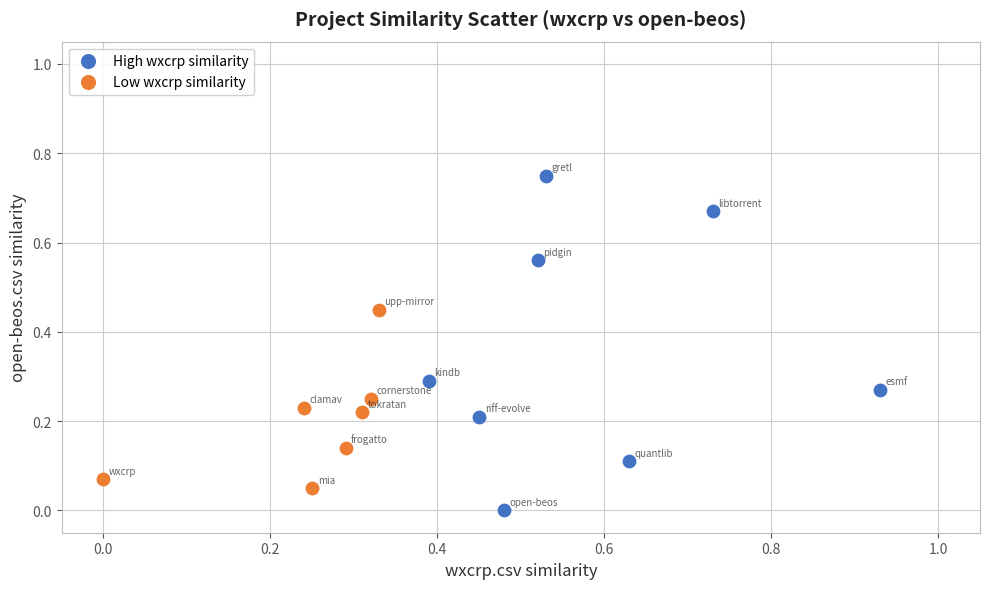

Which series reaches the maximum Y coordinate?

High wxcrp similarity